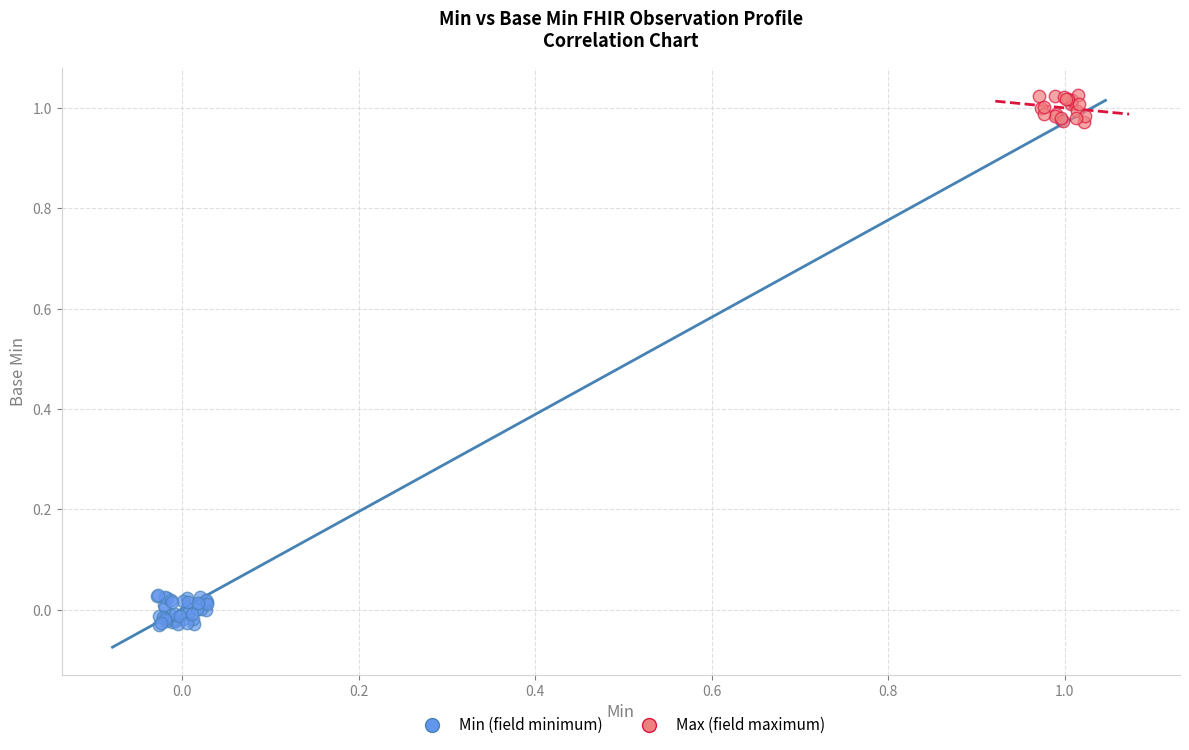

Which series contains the highest Y value?

Max (field maximum)